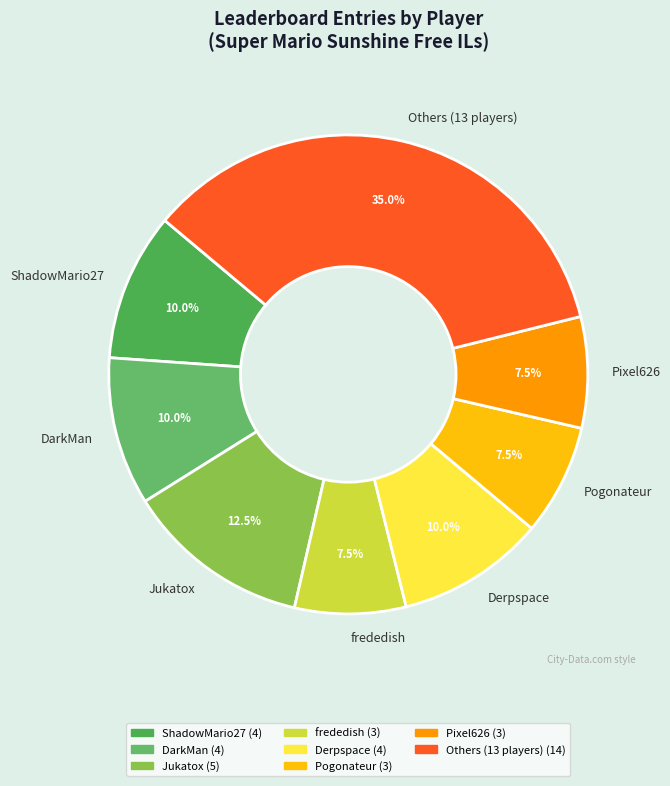

How many segments does this pie chart have?

8